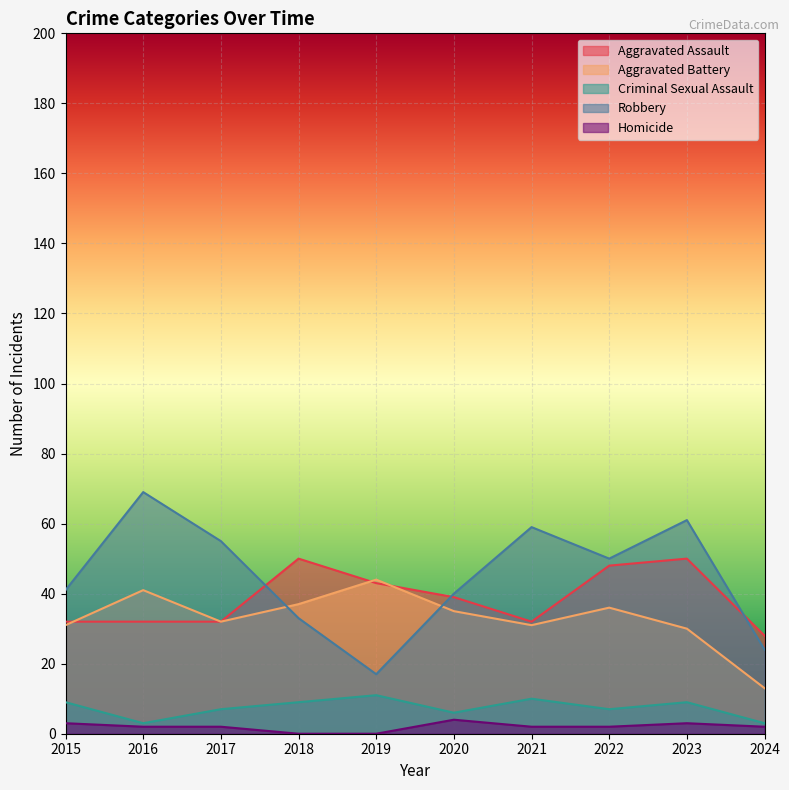

True or false: Homicide and Aggravated Battery cross at least once.

False